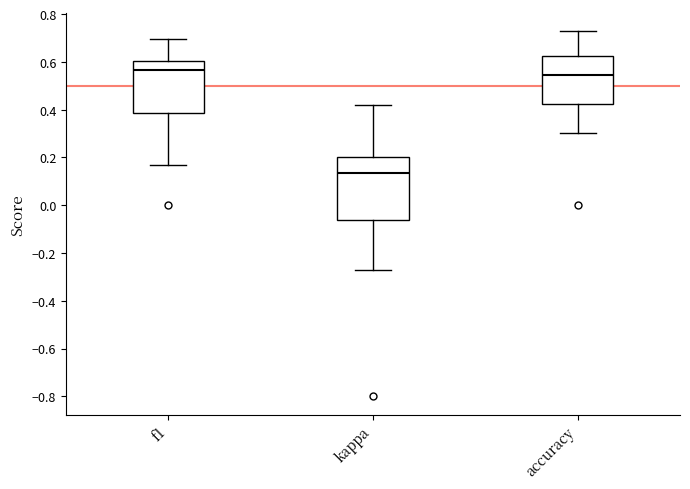

Reading left to right, transcribe this box plot: for each box, give where its median line is, the range the box spans, and where its two whiskers end, as read against the y-axis. The values are not printed on the chart, so give them approximately, as read against the axis.

f1: median 0.56, box 0.38 to 0.60, whiskers 0.16 to 0.70
kappa: median 0.14, box -0.06 to 0.20, whiskers -0.28 to 0.42
accuracy: median 0.54, box 0.42 to 0.62, whiskers 0.30 to 0.72